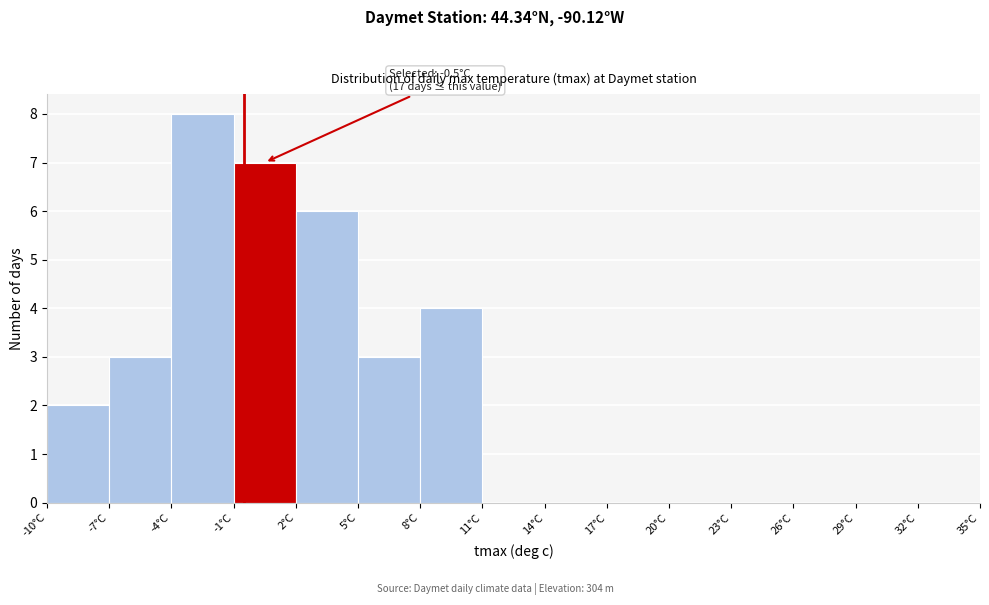

Over which range of the x-axis is the bar tallest?

-4 to -1